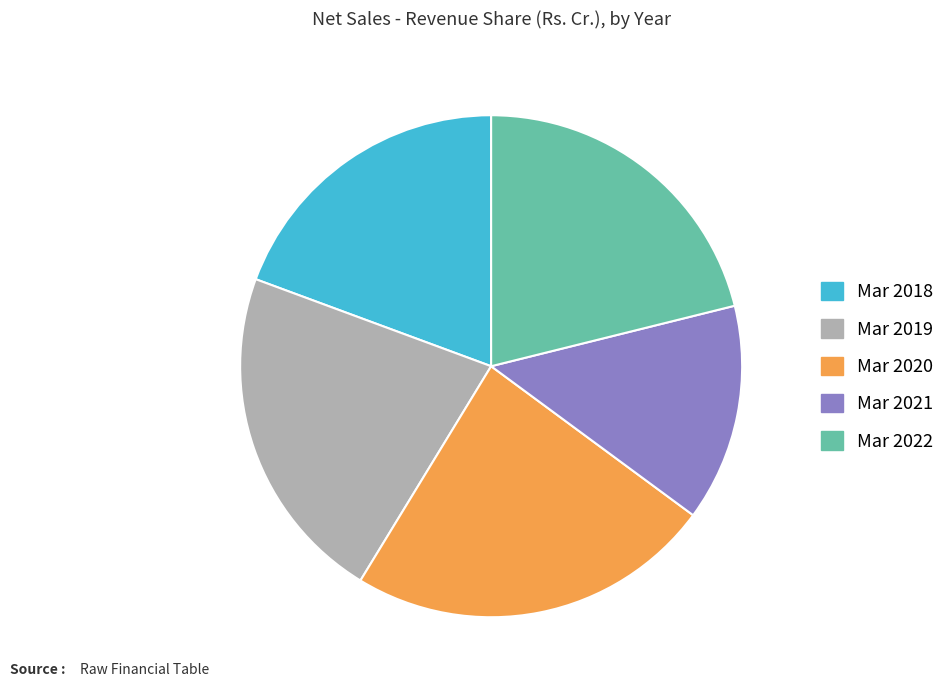

Is it true that Mar 2019 is 12% of the pie?

False